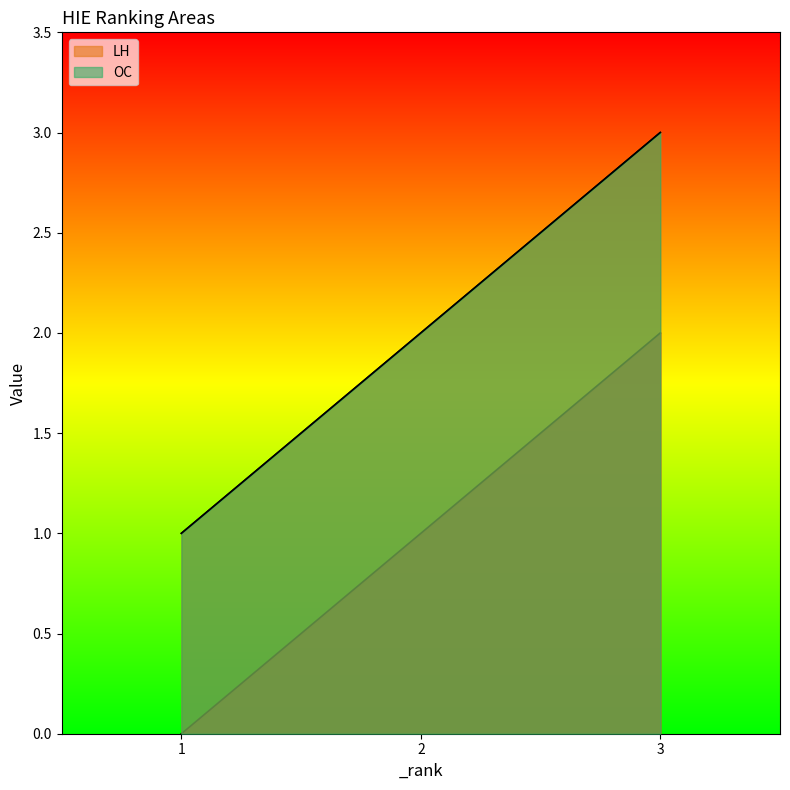

Which category has the highest value in the LH series?

3